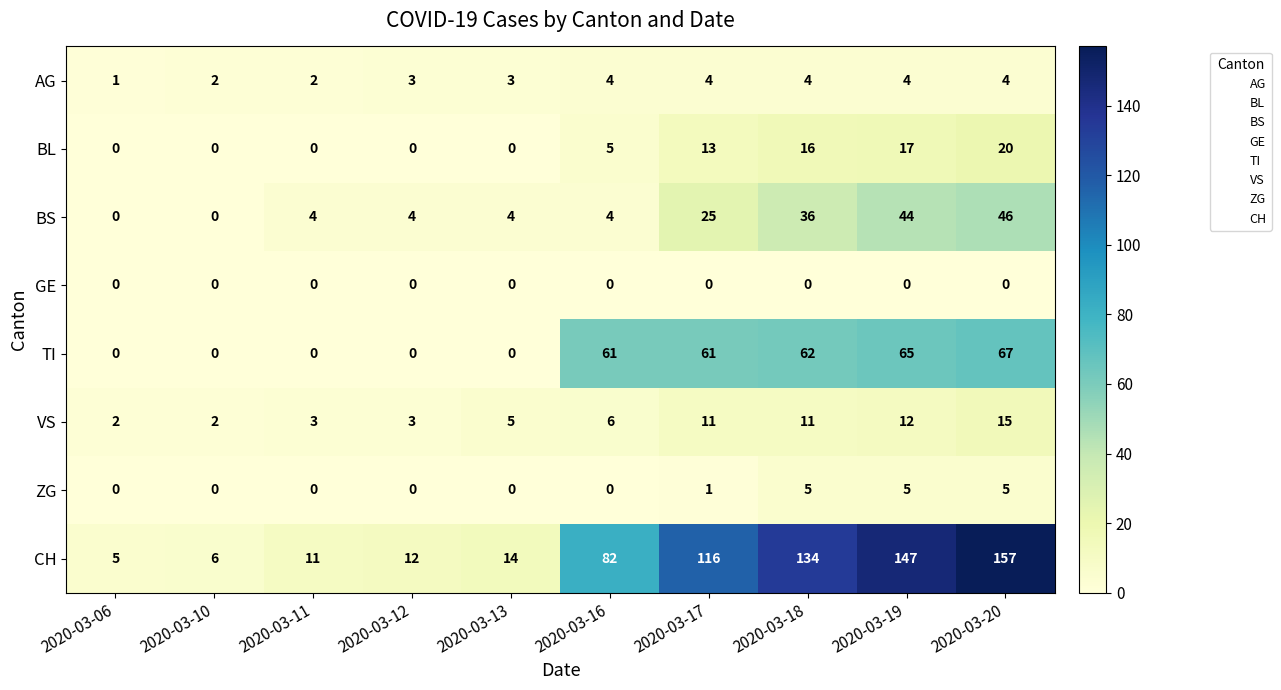

At which category is the sum across all series the highest?

2020-03-20